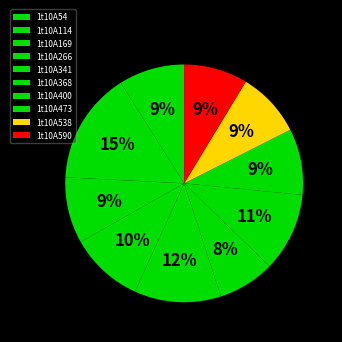

Count the number of slices in the pie.

10